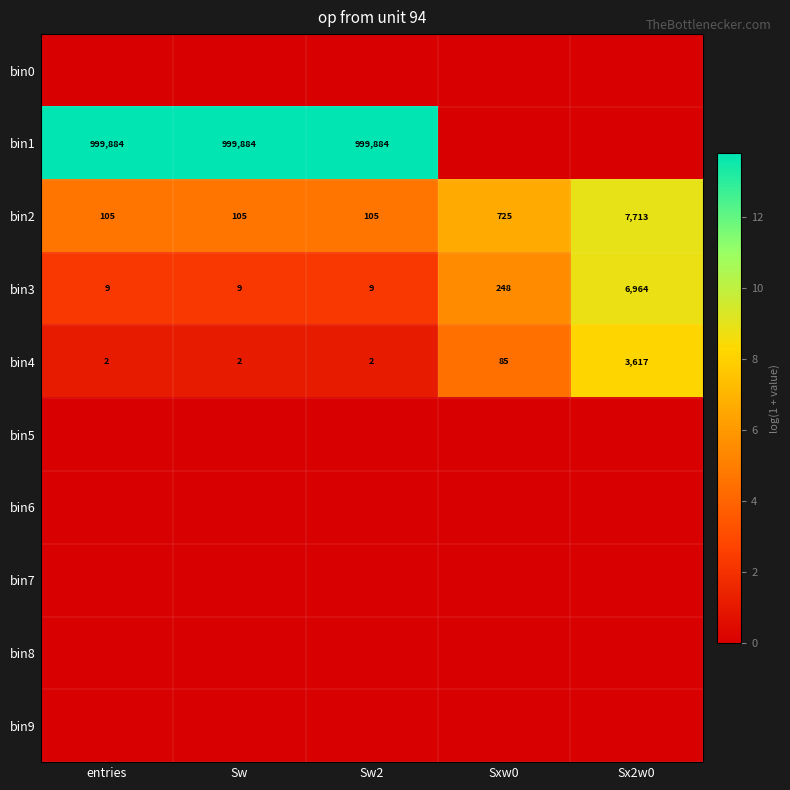

What is the average value of the bin3 series?

1448